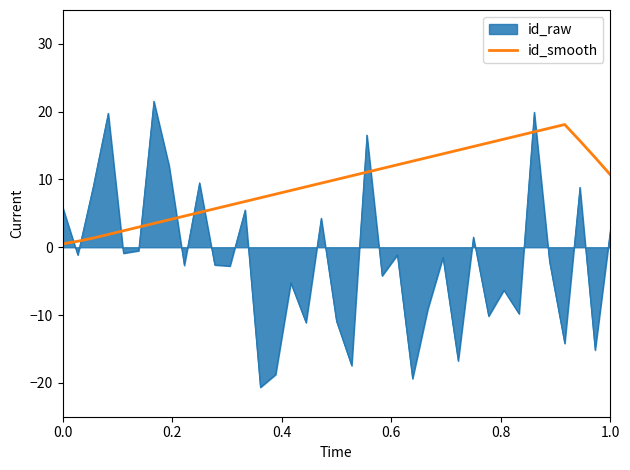

What is the maximum value shown in the chart?

21.5